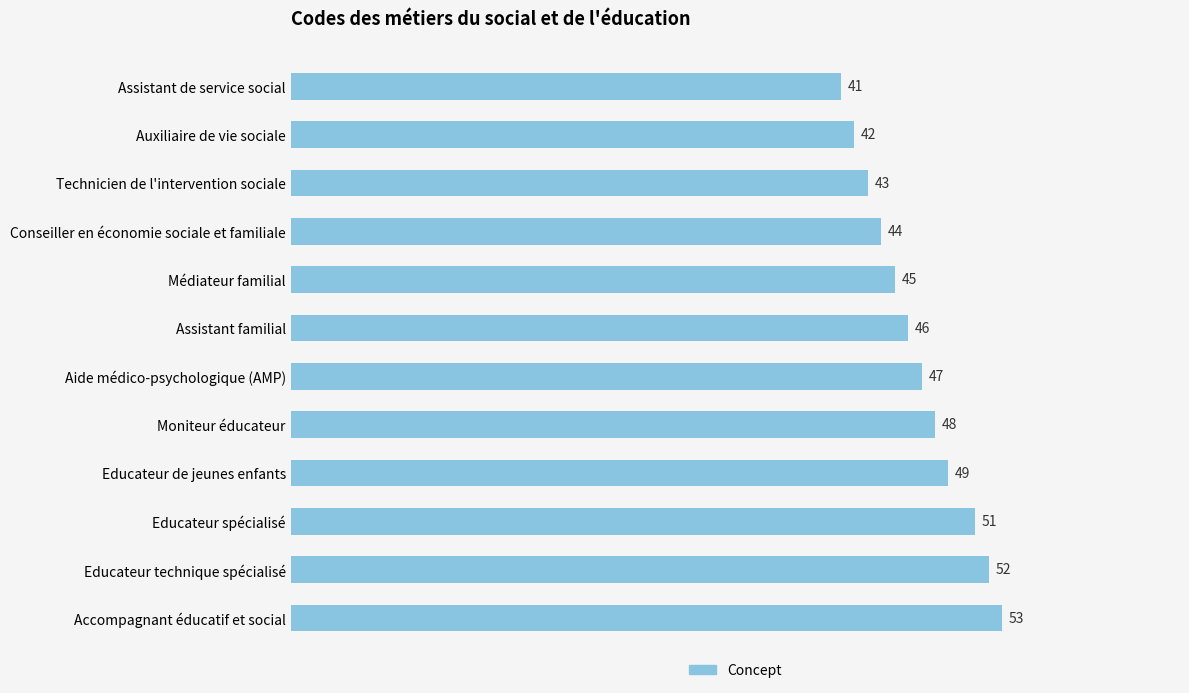

What is the difference between the maximum and minimum values?

12